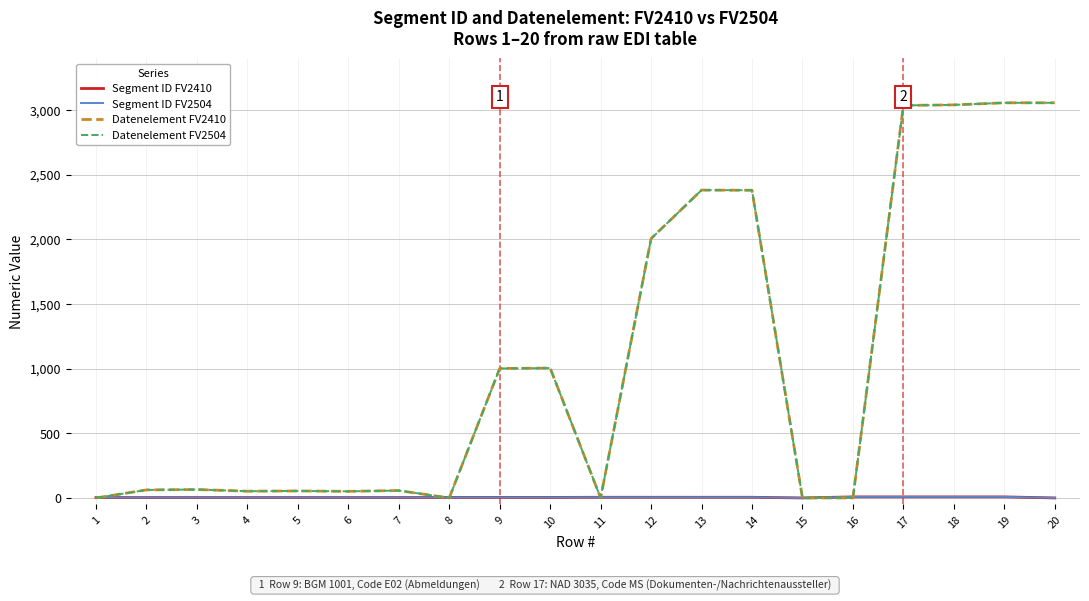

Where is the first local maximum for Datenelement FV2410?

3